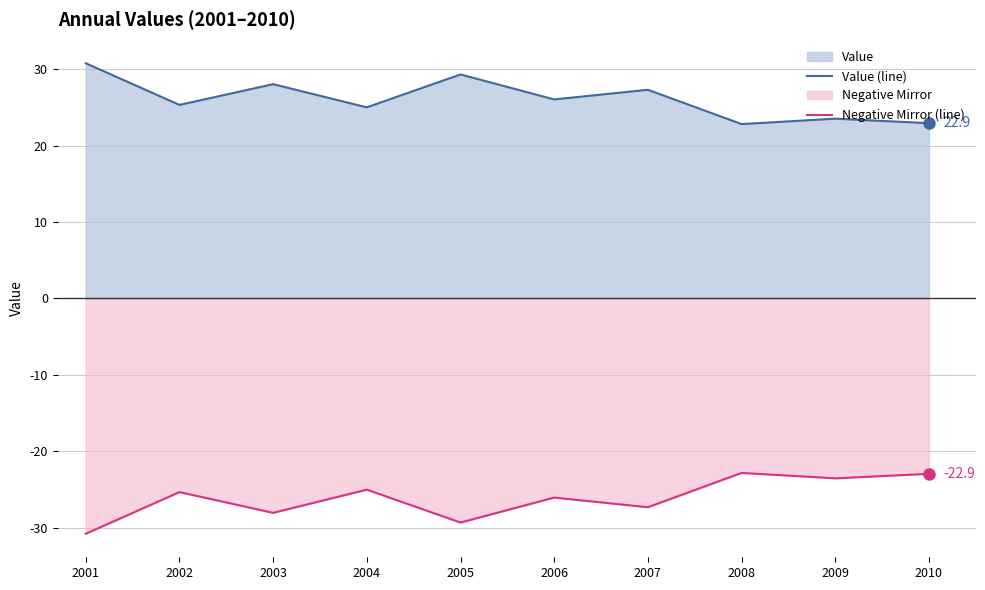

At how many categories does at least one series exceed -5?

10